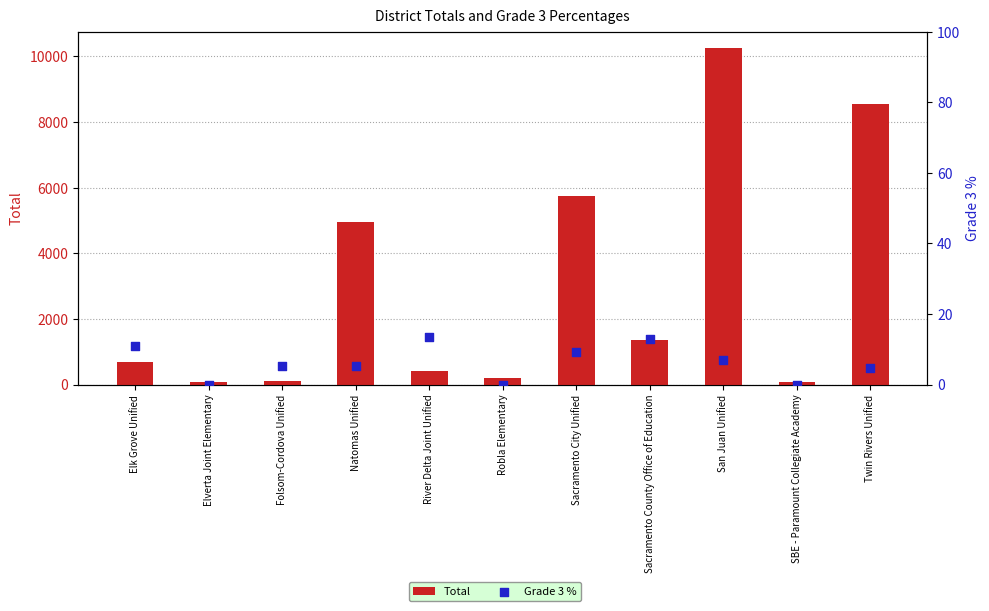

What are all the series names shown in the legend?

Total, Grade 3 %